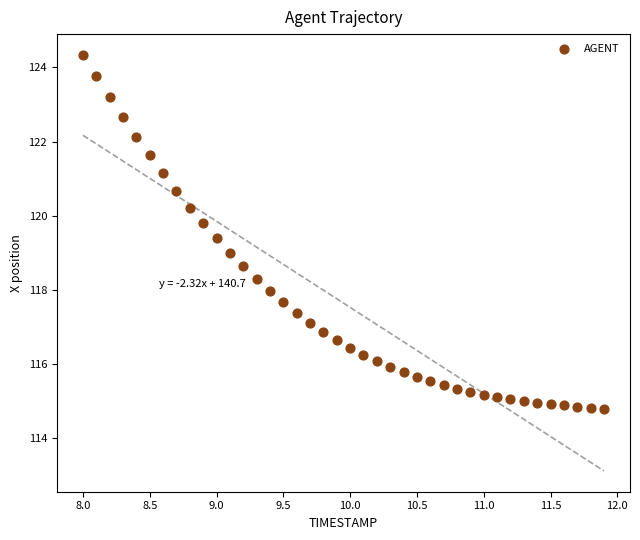

What is the range of X values (max minus min)?

3.9